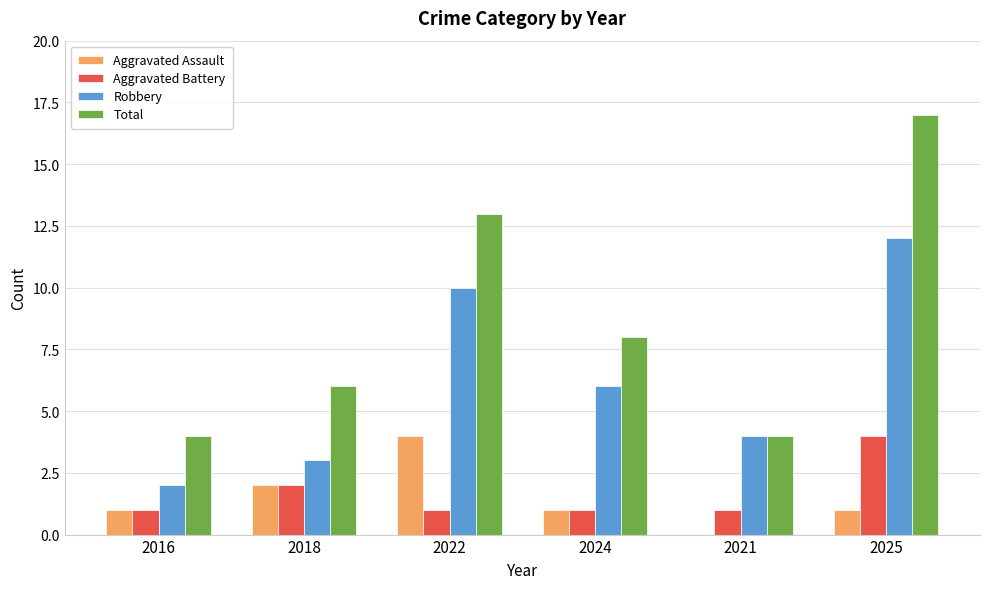

At which label does Aggravated Assault reach its peak?

2022